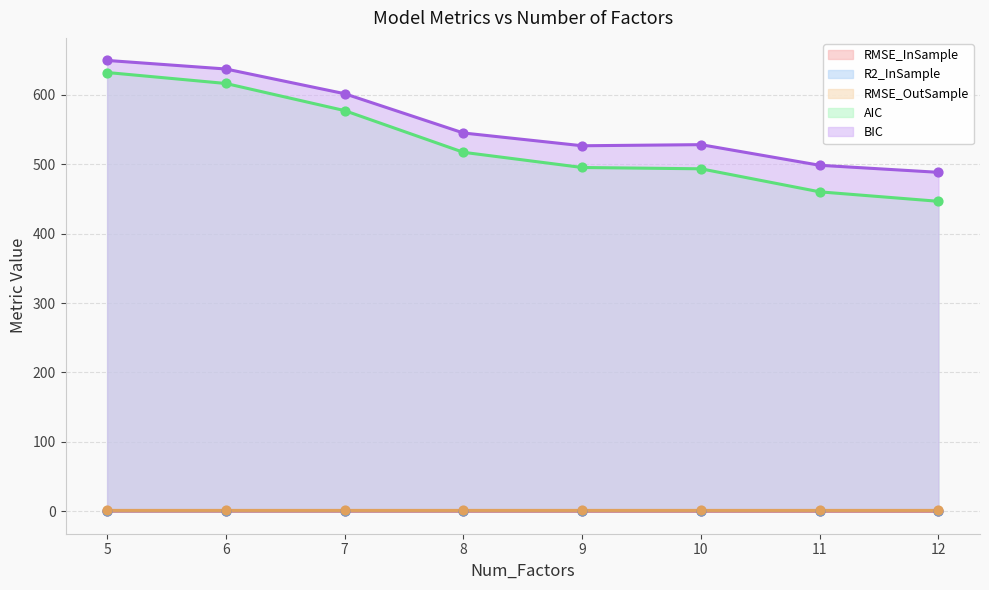

Which series has the widest spread of Y values?

AIC